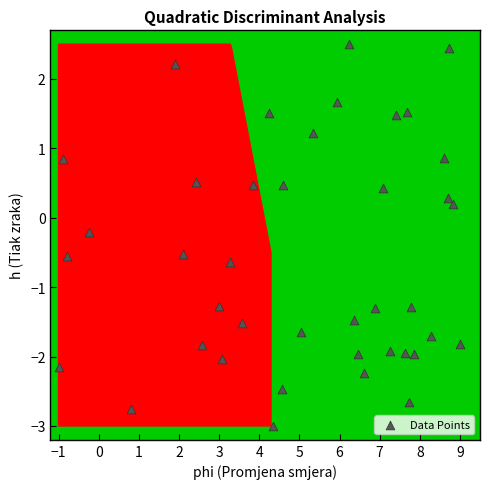

What is the range of Y values (max minus min)?

5.5